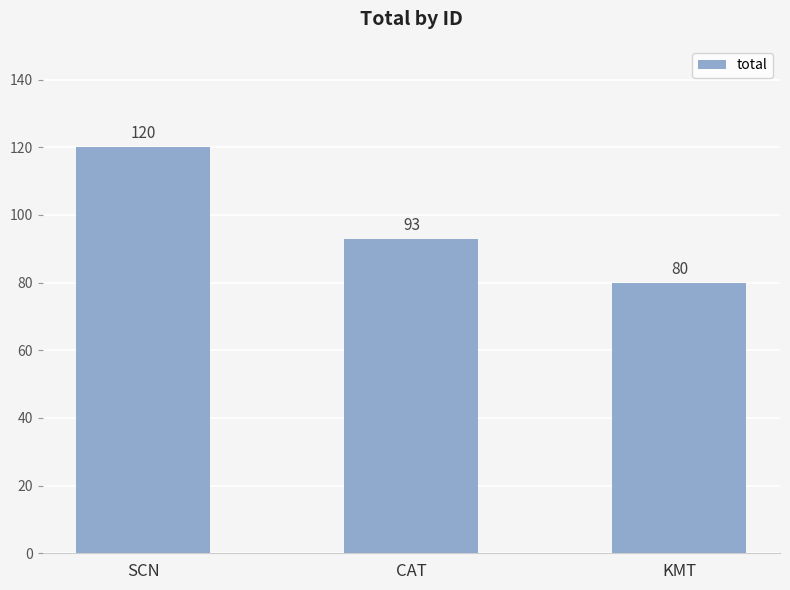

Is it true that the value at KMT is 80?

True